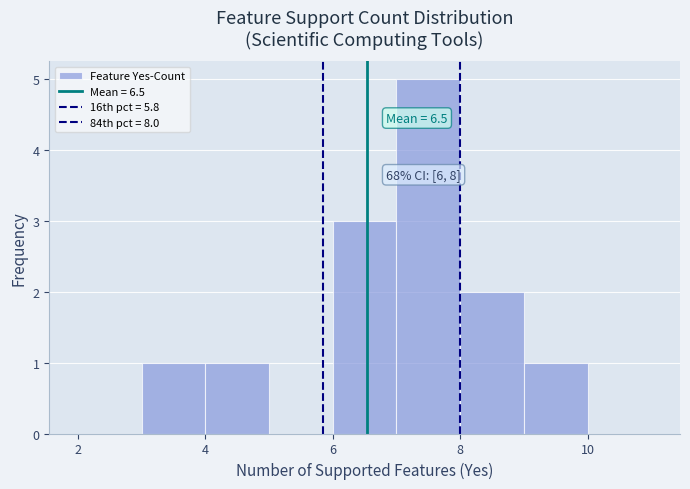

Which range on the x-axis has the tallest bar?

7 to 8